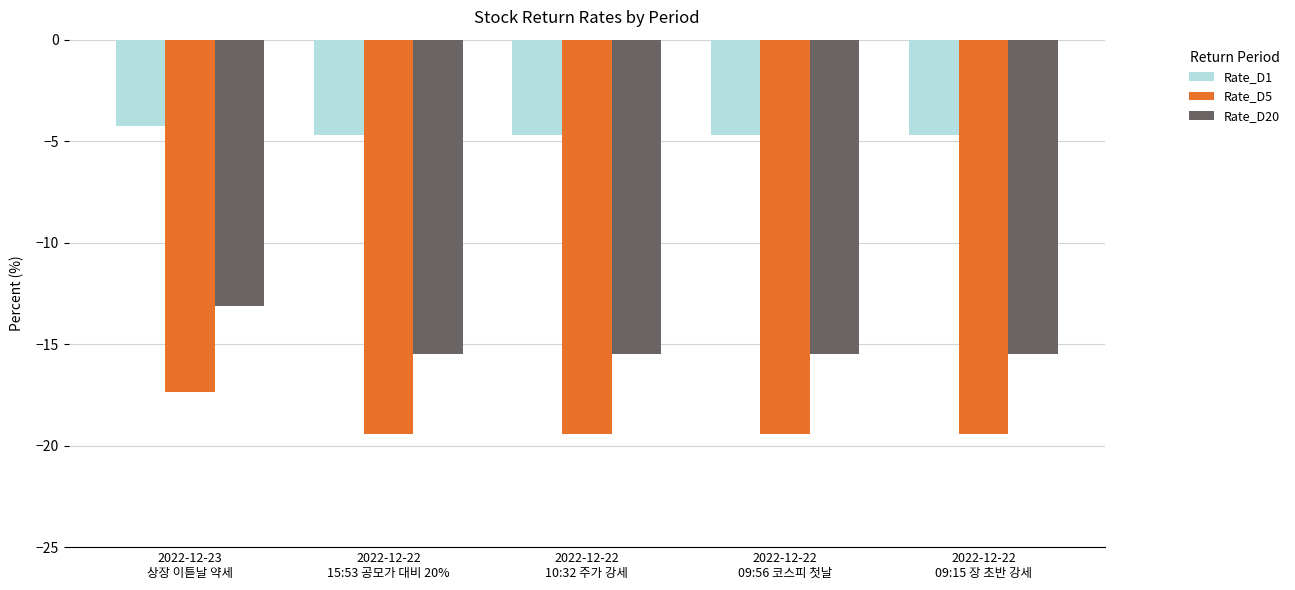

What is the difference between the highest and lowest values at 2022-12-22
09:15 장 초반 강세?

14.7